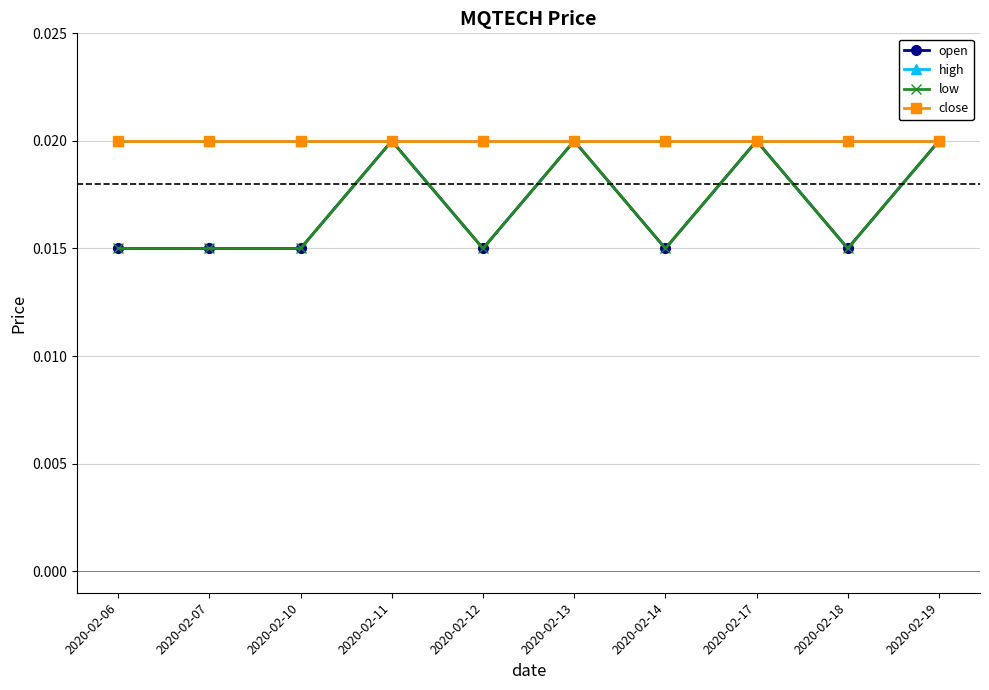

At which category is the sum across all series the highest?

2020-02-11